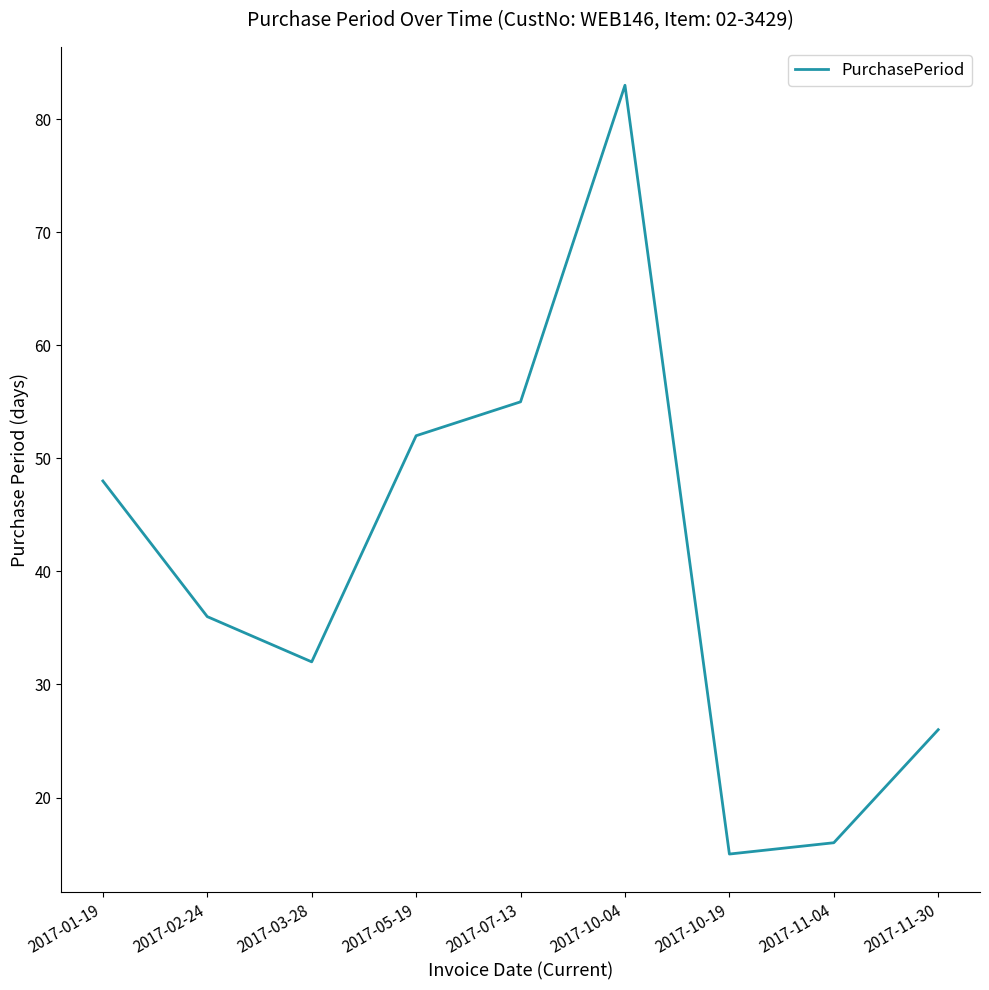

What position from the left is 2017-11-04?

8